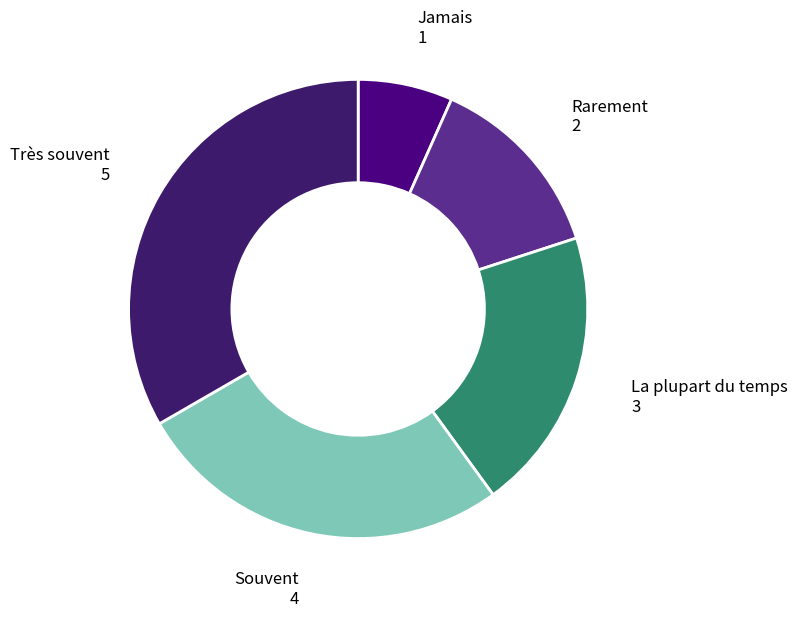

Rank the categories by value from lowest to highest.

Jamais, Rarement, La plupart du temps, Souvent, Très souvent